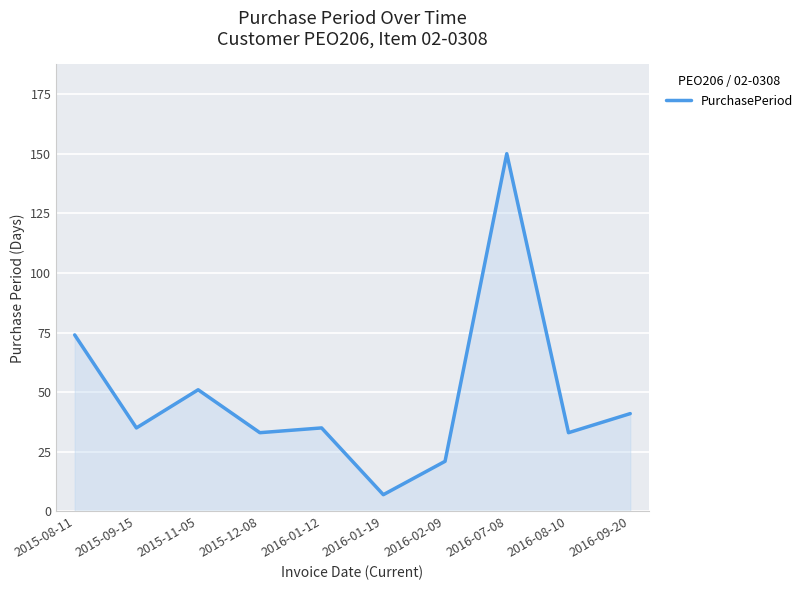

How many lines are shown in the chart?

1